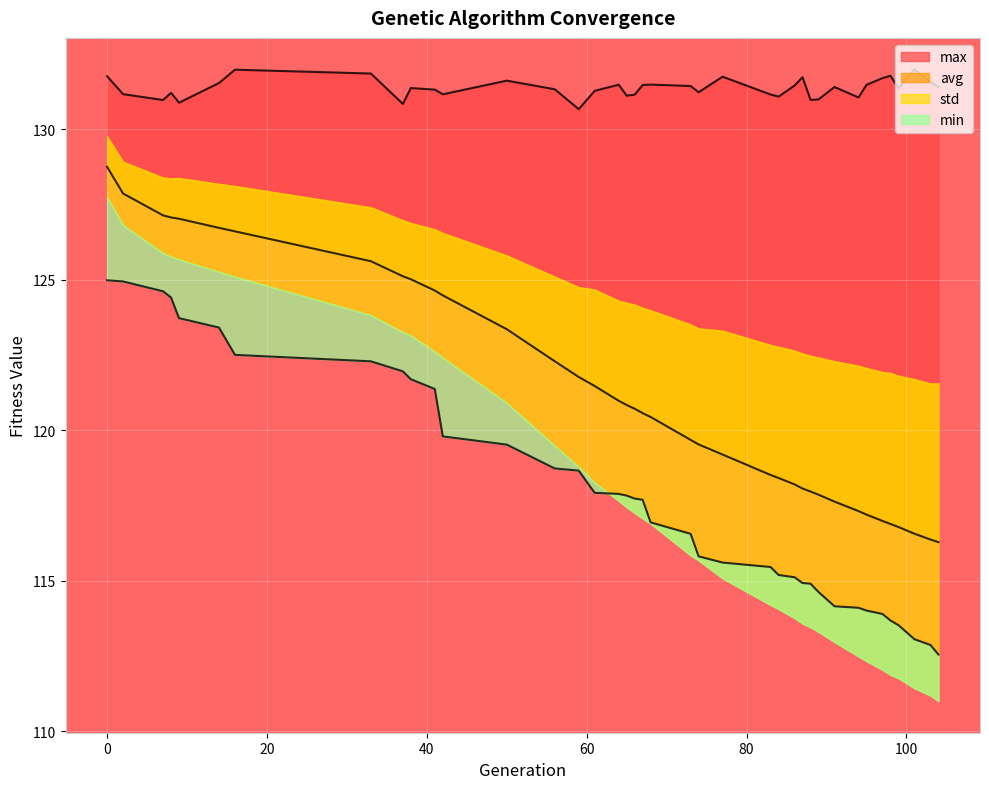

What is the difference between the maximum and minimum values in the avg series?

12.5